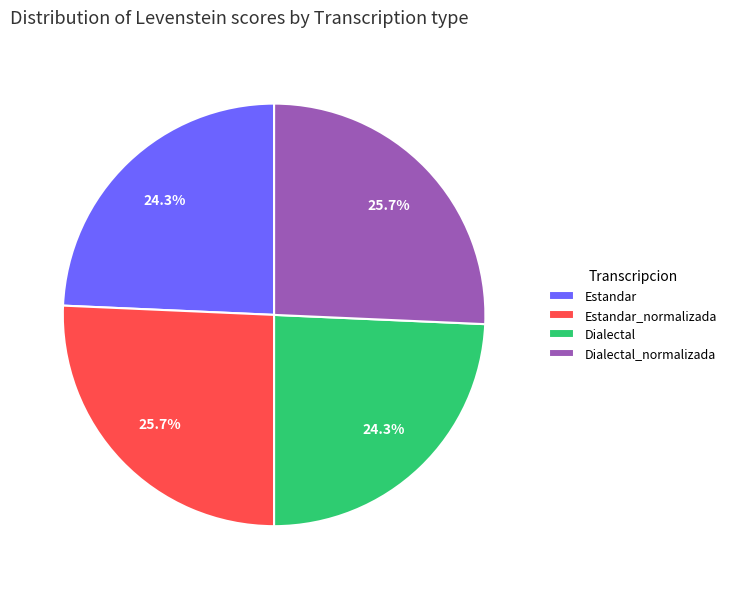

Count the number of slices in the pie.

4